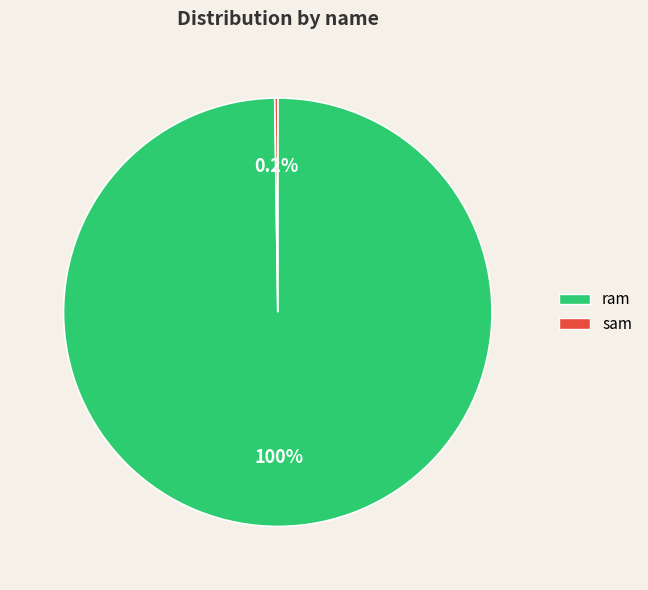

To the nearest percent, what is the average slice percentage?

50%